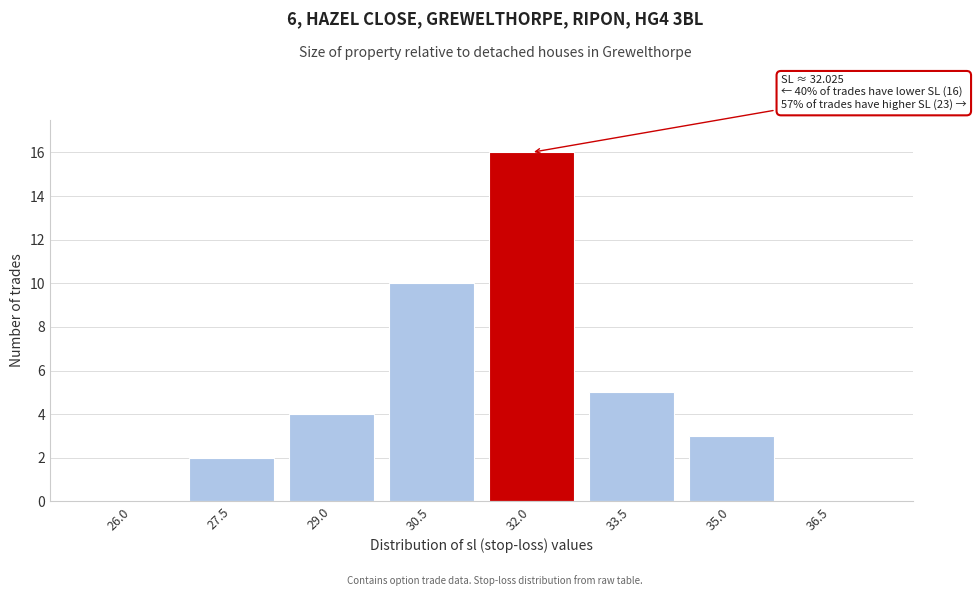

Reading left to right, transcribe all the data shown in this chart.

26.0=0	27.5=2	29.0=4	30.5=10	32.0=16	33.5=5	35.0=3	36.5=0